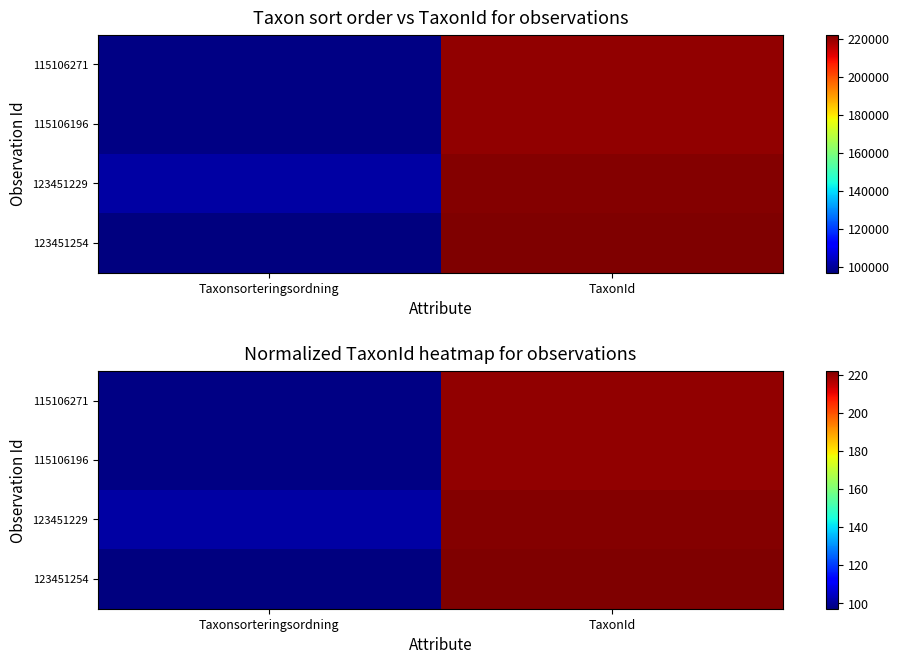

Is the value of 123451254 at TaxonId greater than the value of 123451229 at TaxonId?

Yes